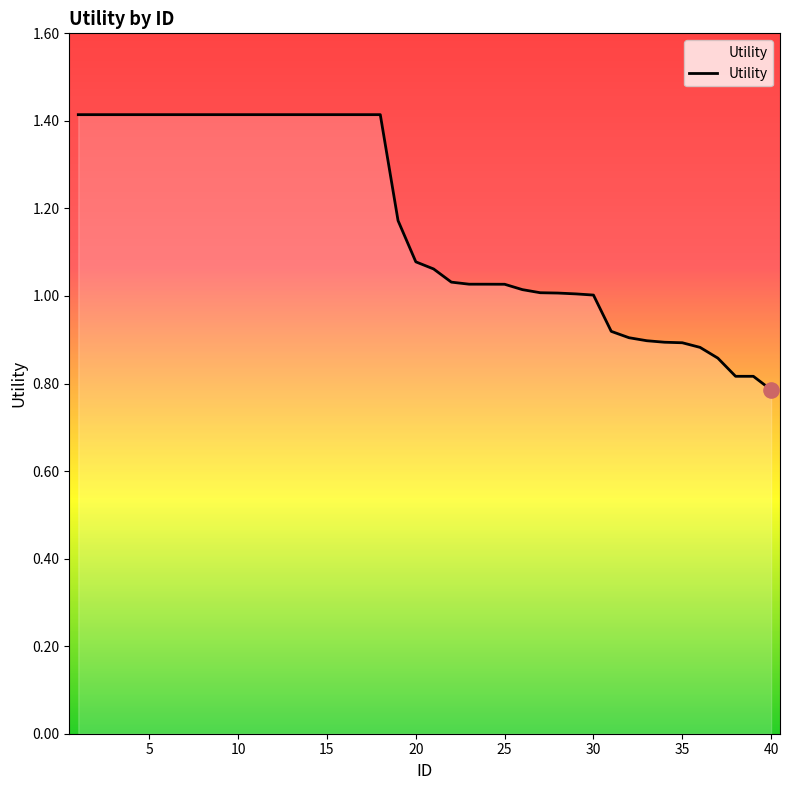

What is the difference between the maximum and minimum values?

0.6